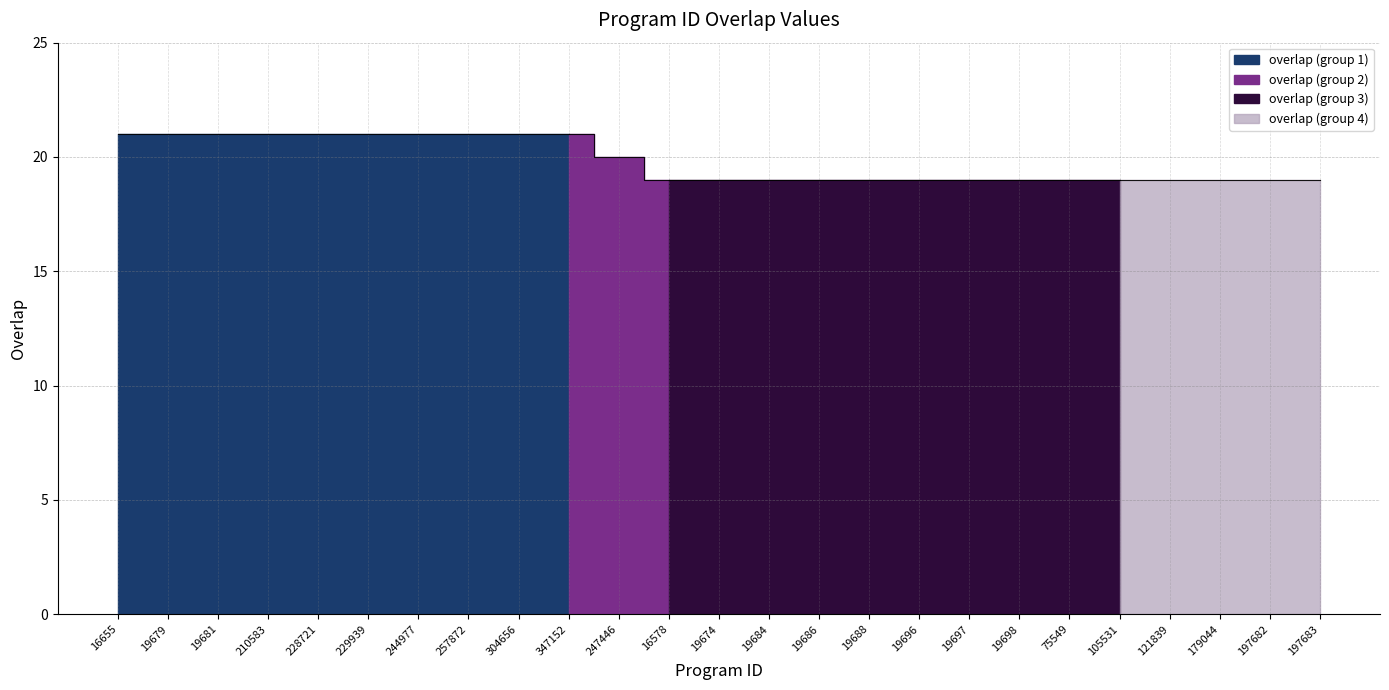

What is the average value?

20